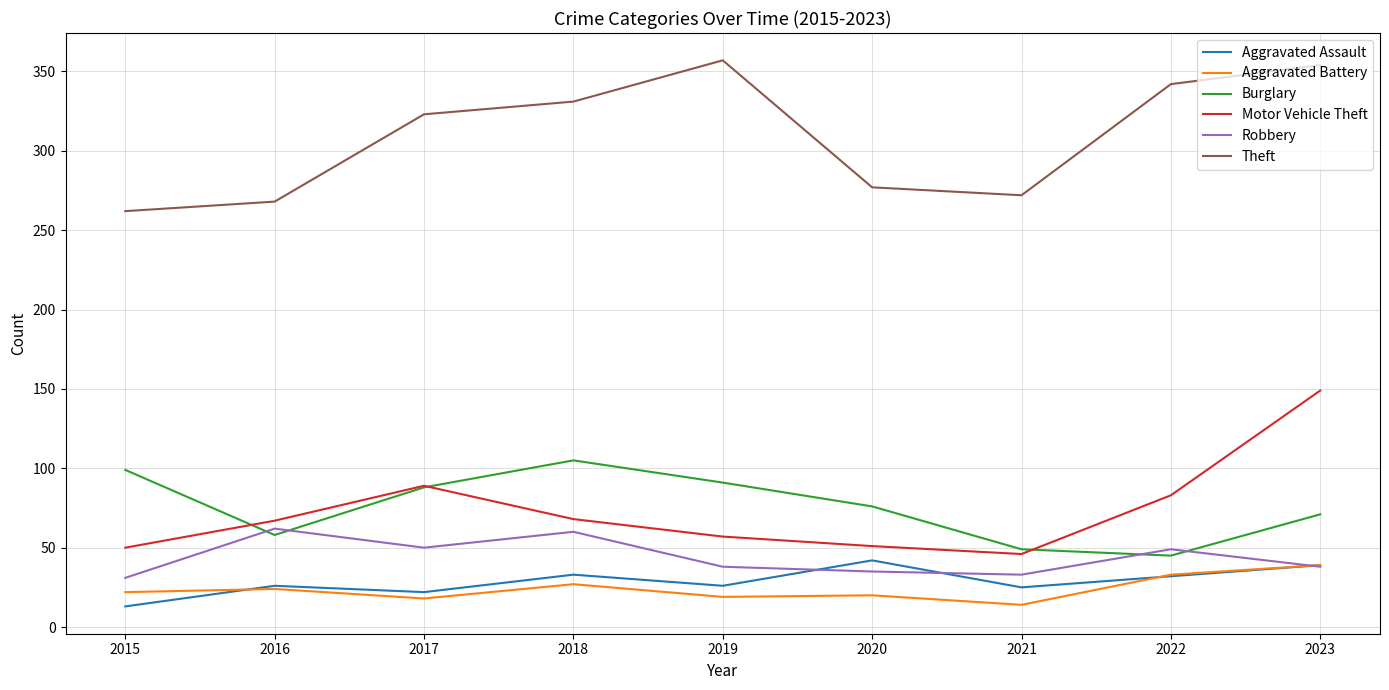

What is the difference between the maximum and second lowest values in the Motor Vehicle Theft series?

99